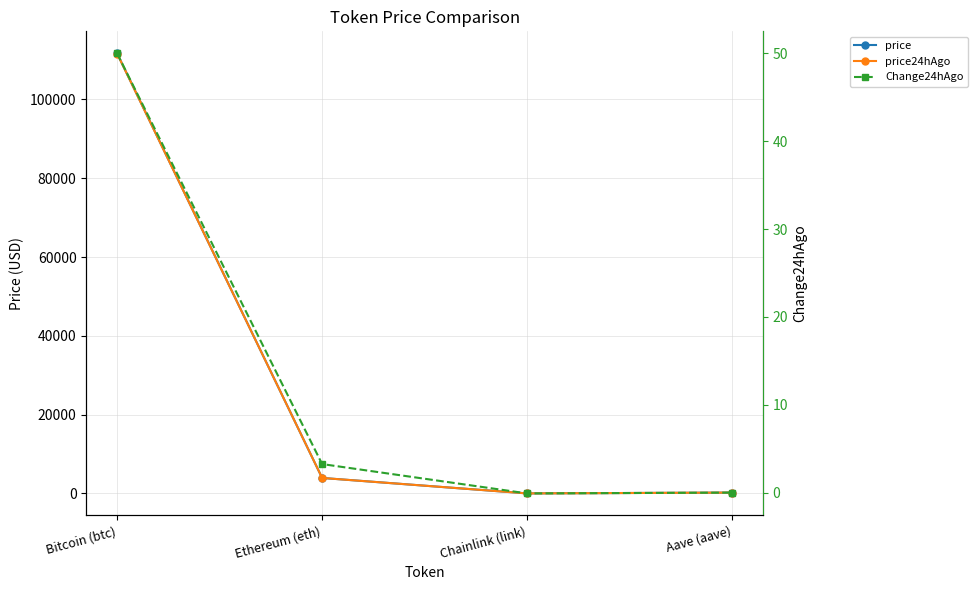

At which category does the chart reach its minimum across all series?

Chainlink (link)